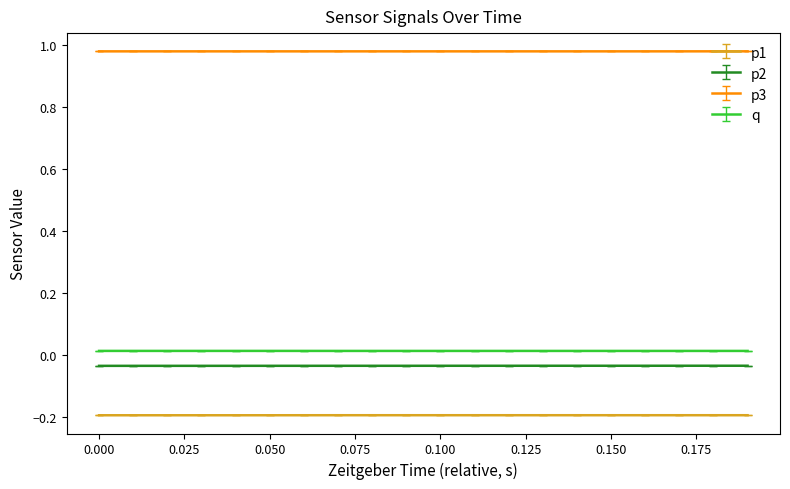

Which series has the largest total across all categories?

p3